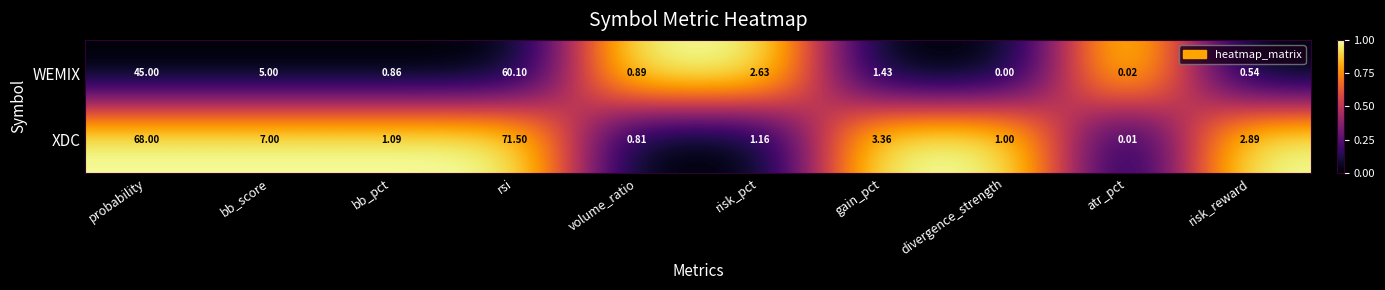

How many series are shown in this chart?

2